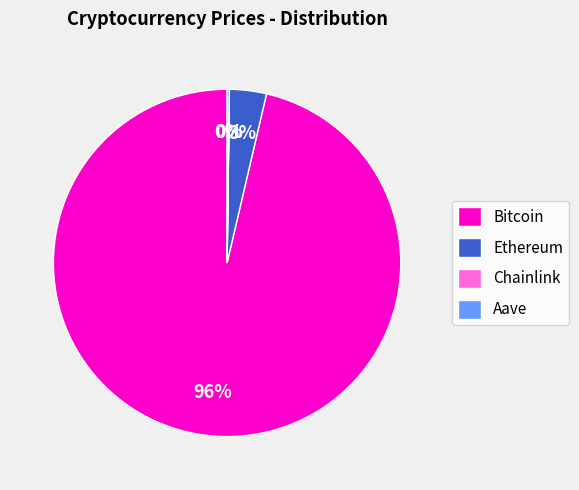

To the nearest percent, what is the average slice percentage?

25%